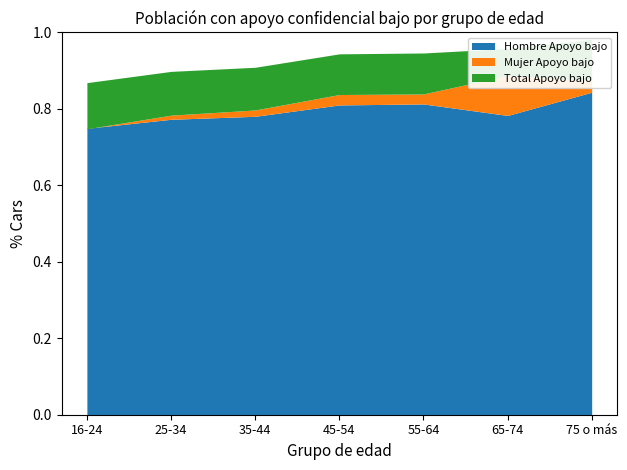

At which label does Hombre Apoyo bajo reach its peak?

75 o más